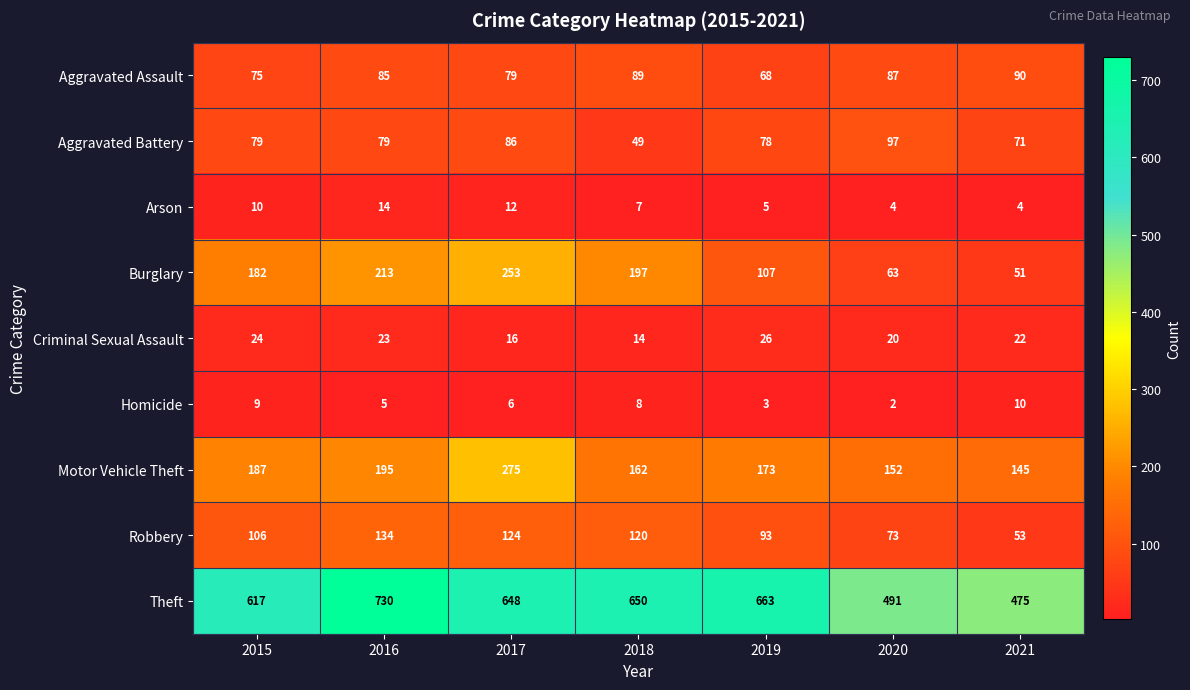

Rank the series by their maximum value, from highest to lowest.

Theft, Motor Vehicle Theft, Burglary, Robbery, Aggravated Battery, Aggravated Assault, Criminal Sexual Assault, Arson, Homicide